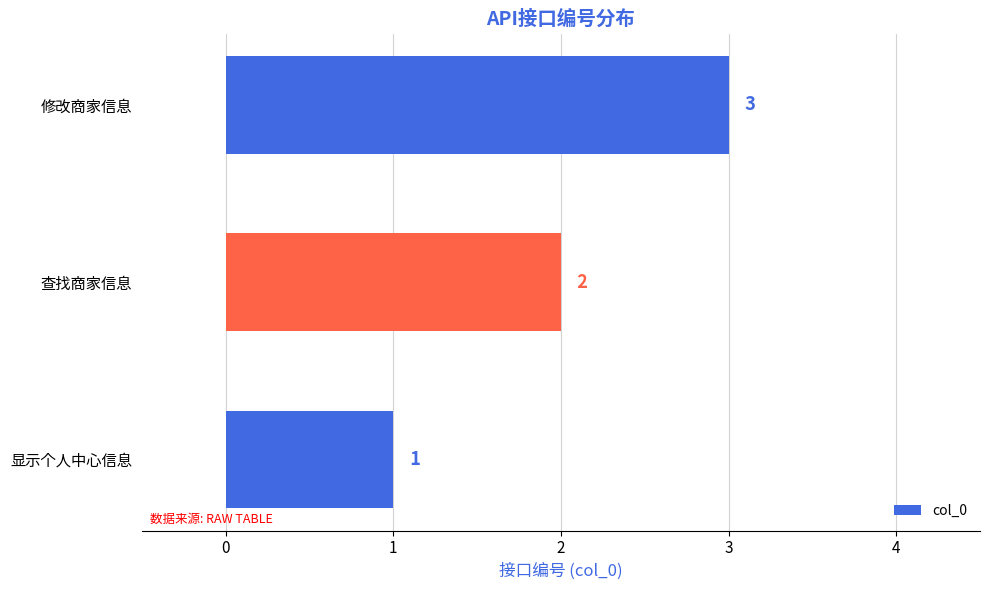

The chart shows a value of 3 at 查找商家信息. True or false?

False